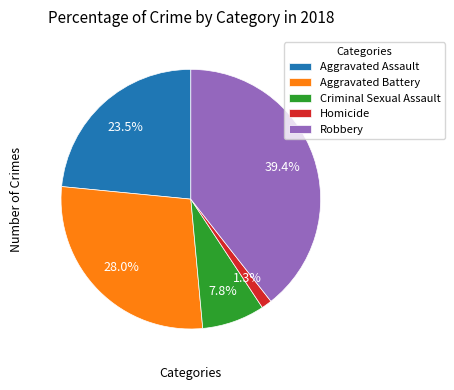

What is the smallest slice in the pie chart?

Homicide